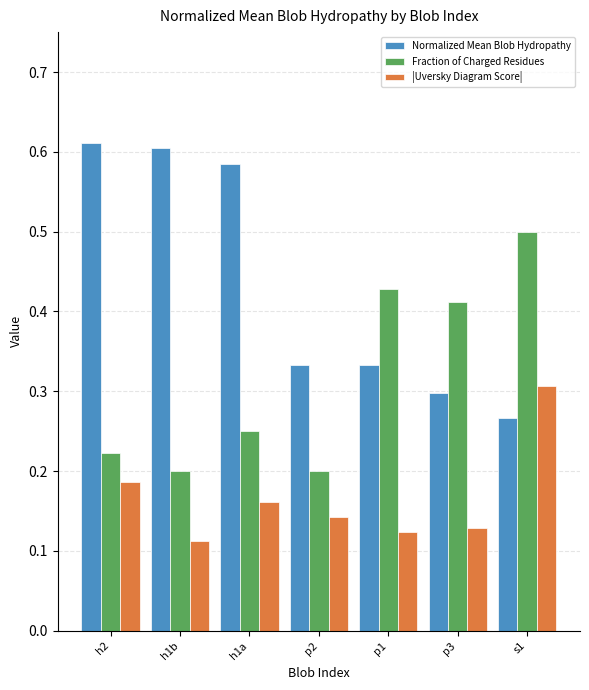

Is it true that Normalized Mean Blob Hydropathy equals 1.1 at h1b?

False